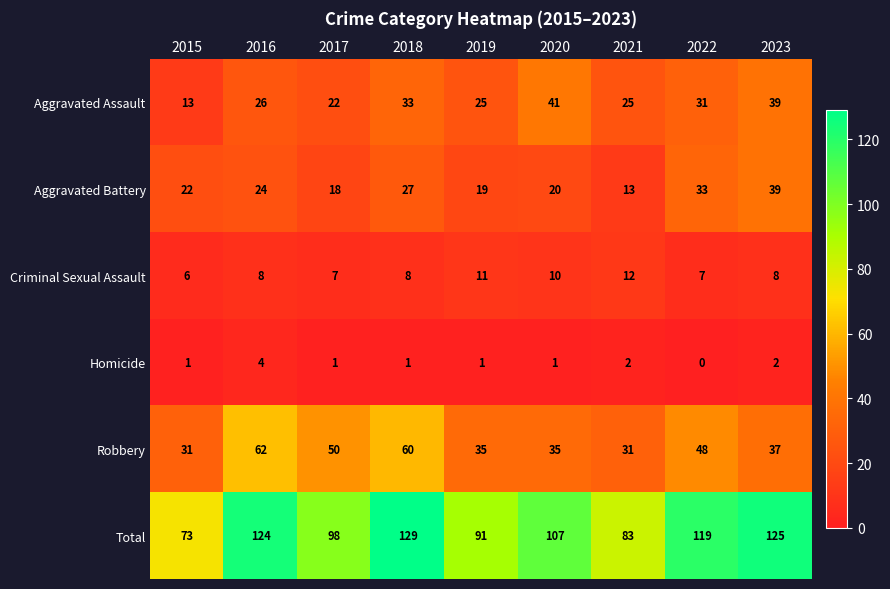

Rank the series by their maximum value, from lowest to highest.

Homicide, Criminal Sexual Assault, Aggravated Battery, Aggravated Assault, Robbery, Total